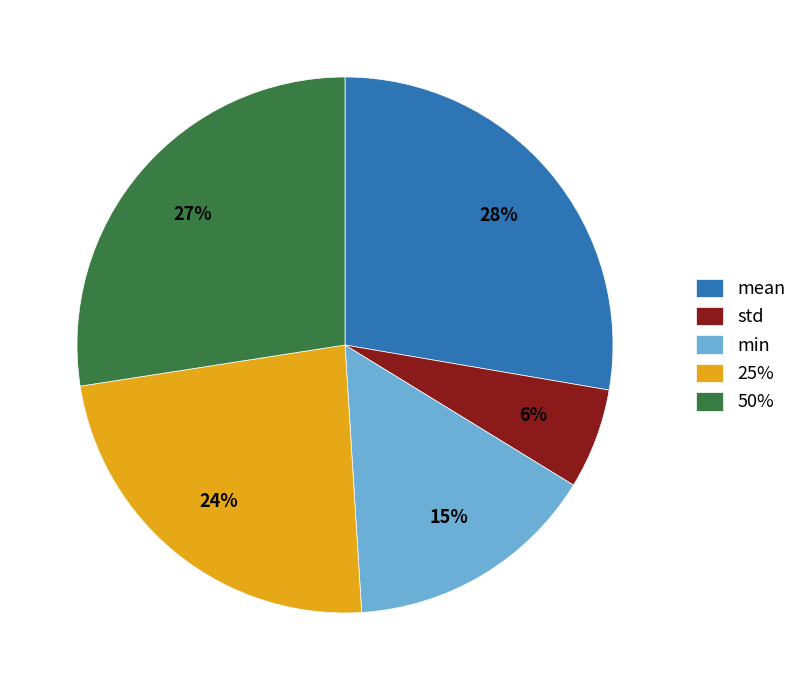

Is std the majority of the pie?

No